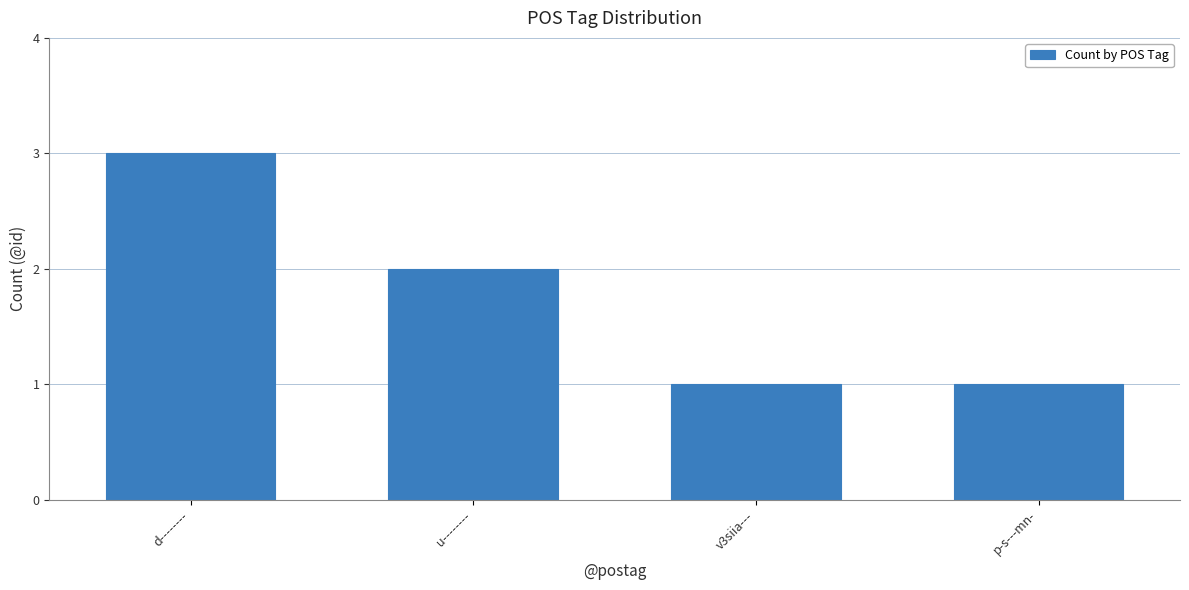

What is the ratio of the value at v3siia--- to the value at p-s---mn-?

1.0